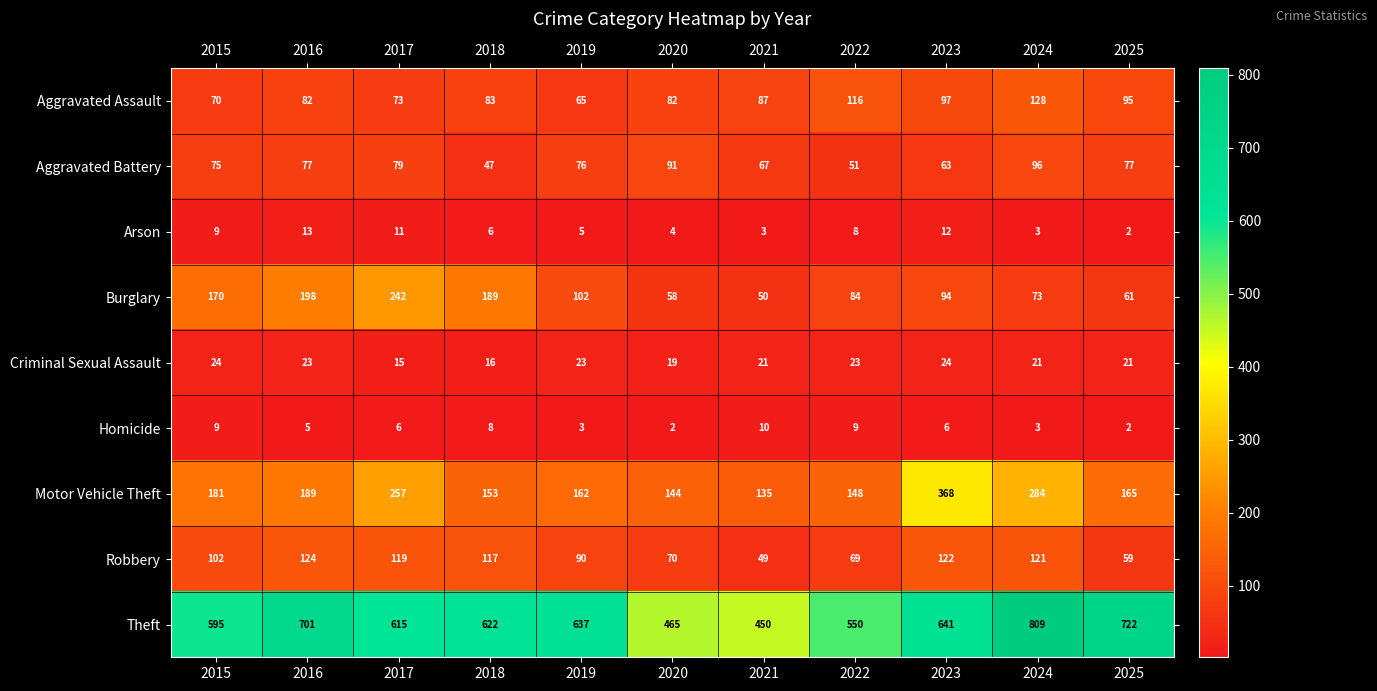

At which label does Aggravated Assault reach its peak?

2024